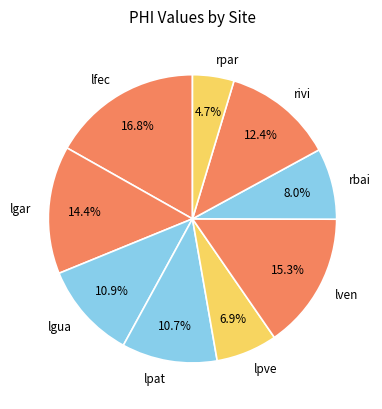

Count the number of slices in the pie.

9